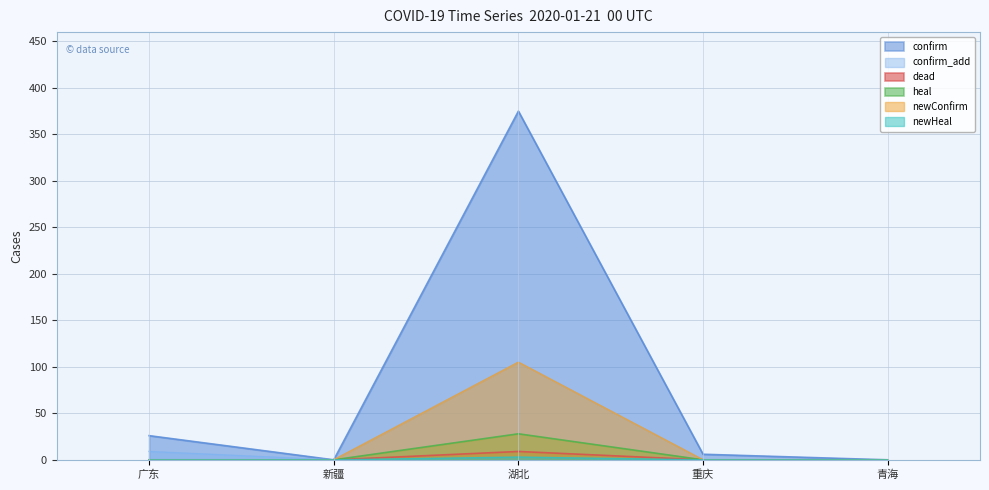

Rank the series at 广东 from highest to lowest value.

confirm, confirm_add, dead, heal, newConfirm, newHeal